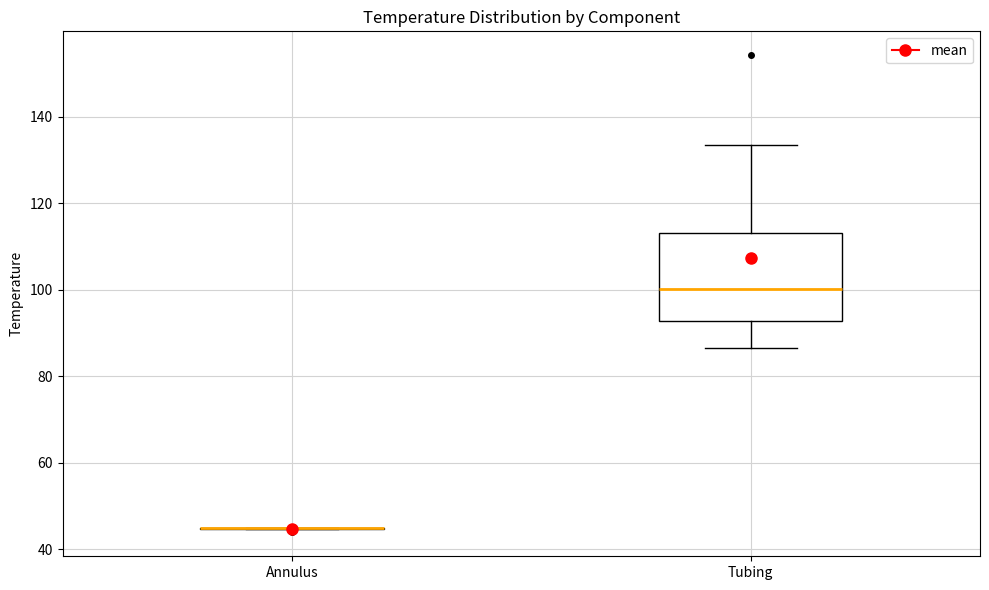

Reading left to right, transcribe this box plot: for each box, give where its median line is, the range the box spans, and where its two whiskers end, as read against the y-axis. The values are not printed on the chart, so give them approximately, as read against the axis.

Annulus: box collapsed to a line at 44, whiskers 44 to 44
Tubing: median 100, box 92 to 114, whiskers 86 to 134